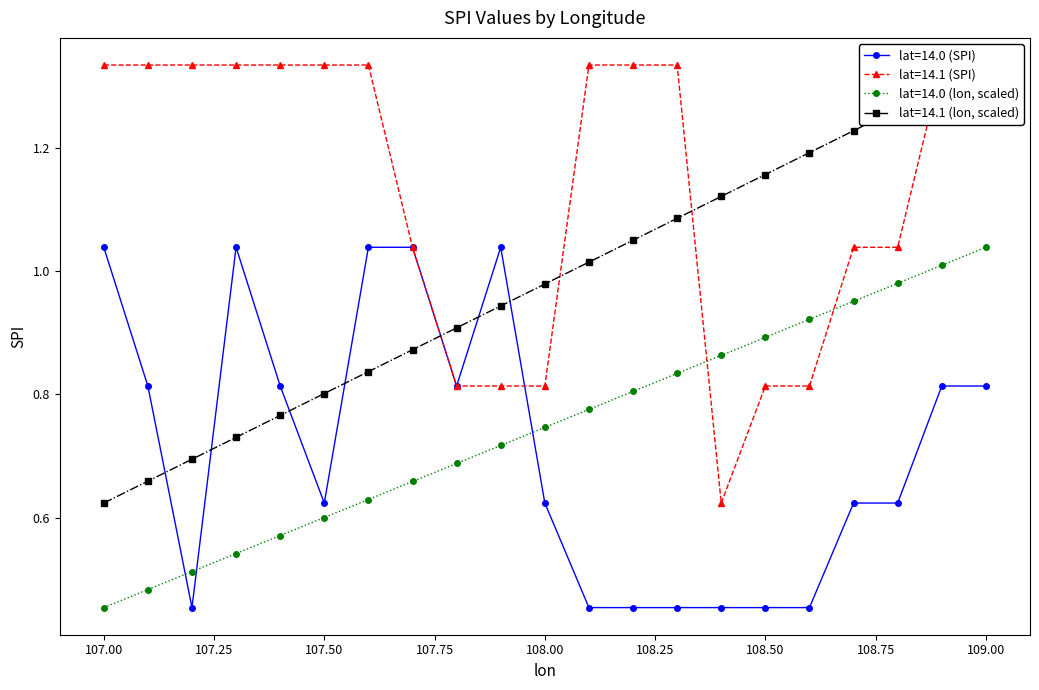

Which series changed the most between 108.4 and 108.5?

lat=14.1 (SPI)